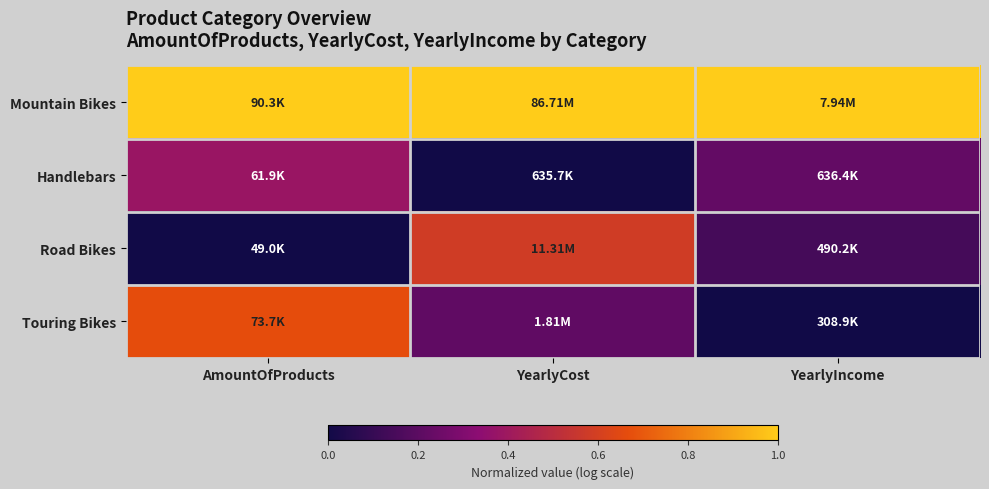

What is the total value across all series at YearlyIncome?

1.4